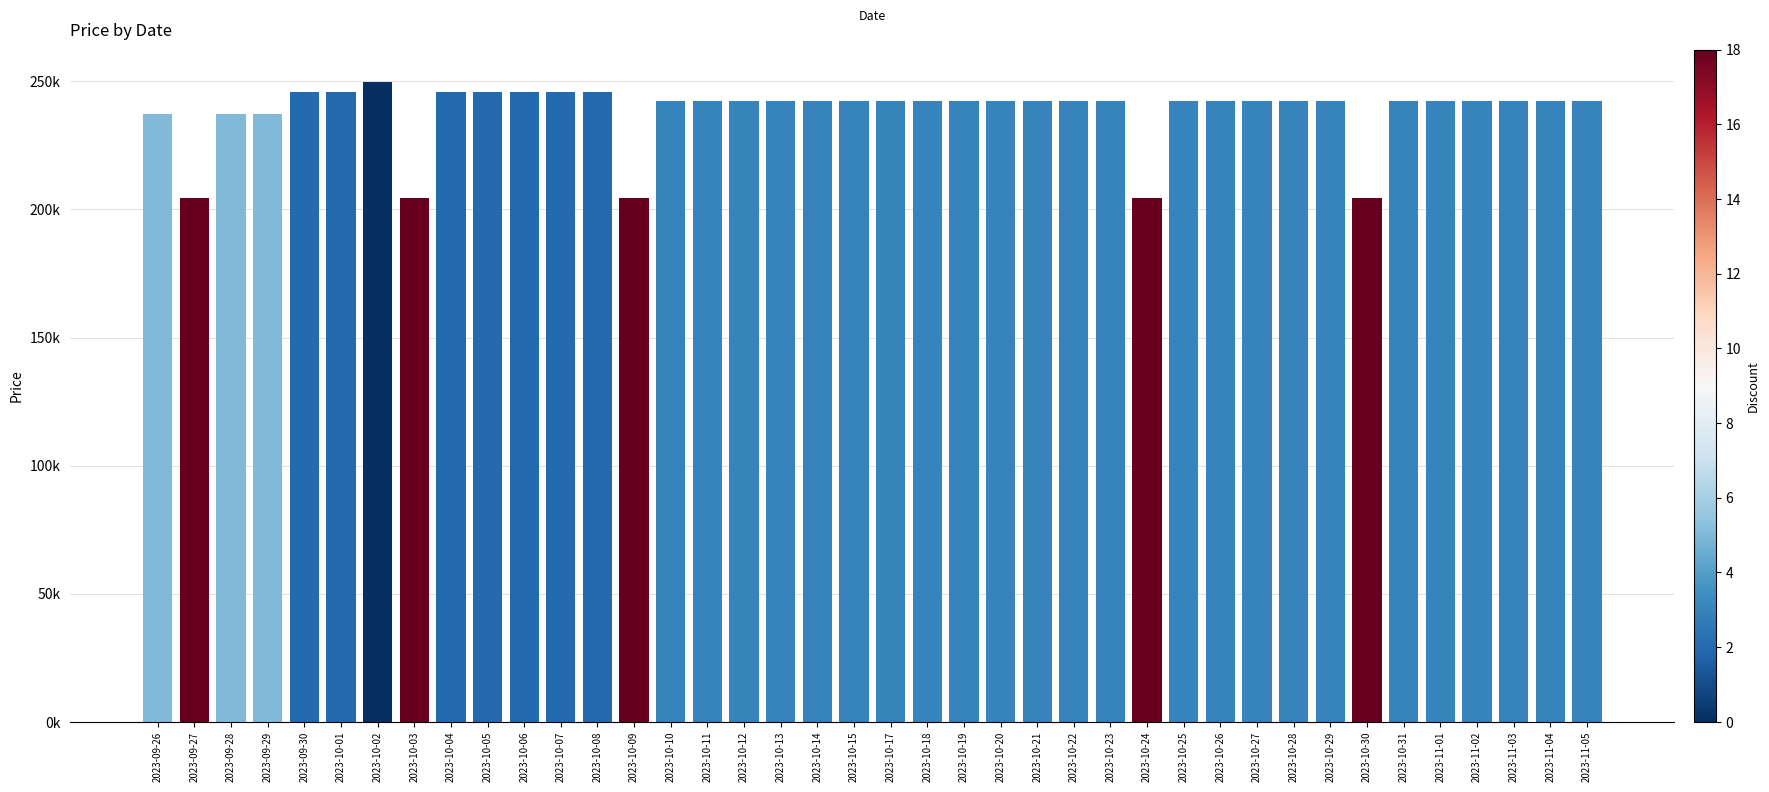

Are the bars horizontal?

No